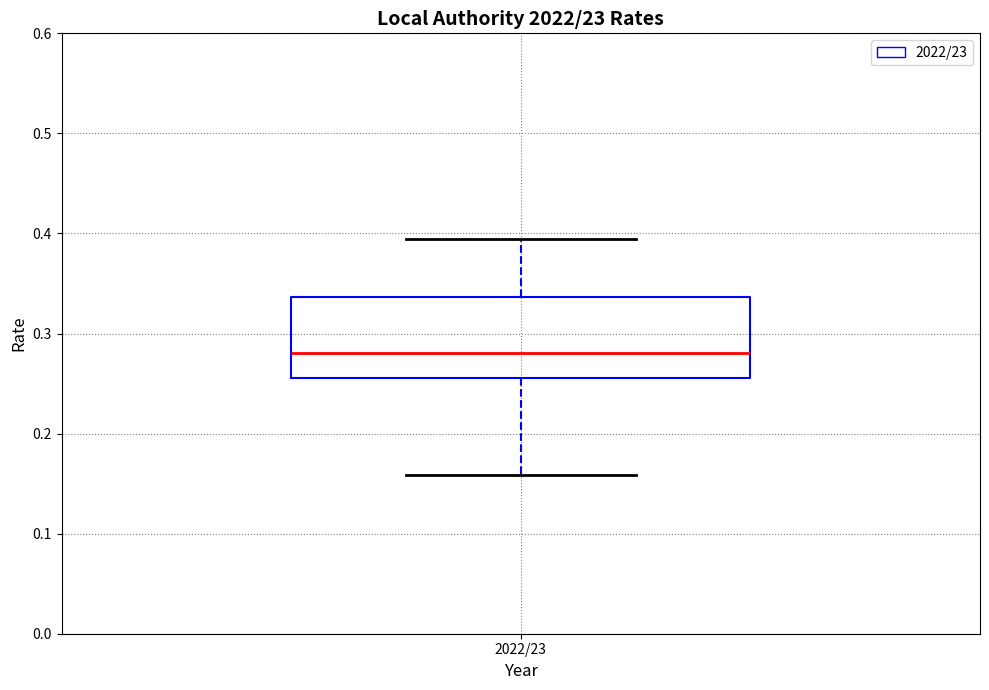

Transcribe this box plot: give where the median line is, the range the box spans, and where the two whiskers end, as read against the y-axis. The values are not printed on the chart, so give them approximately, as read against the axis.

median 0.28, box 0.26 to 0.34, whiskers 0.16 to 0.39